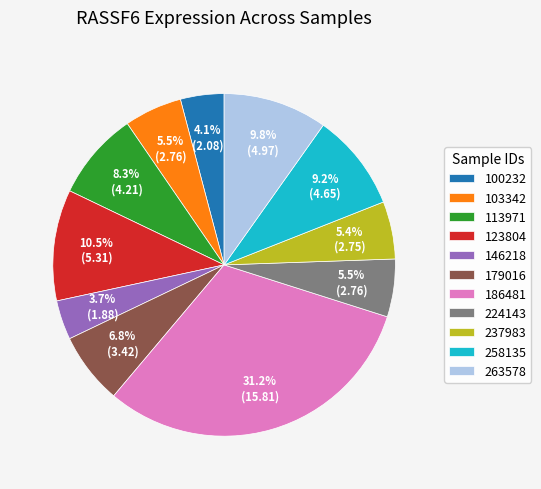

To the nearest percent, what is the difference between the 224143 and 123804 slice percentages?

5%